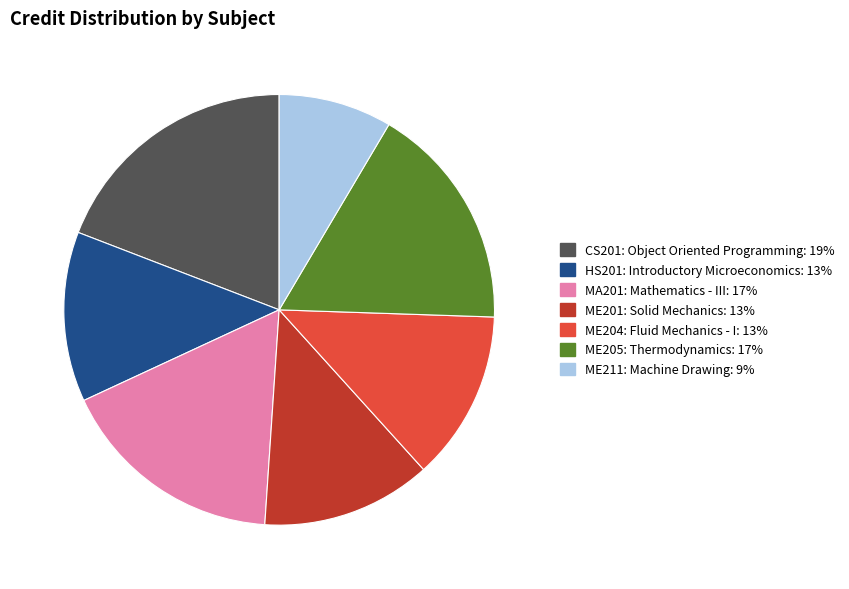

How many segments does this pie chart have?

7